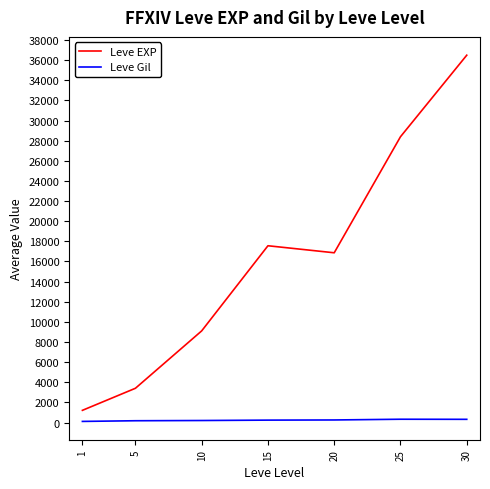

Which series has the largest total across all categories?

Leve EXP